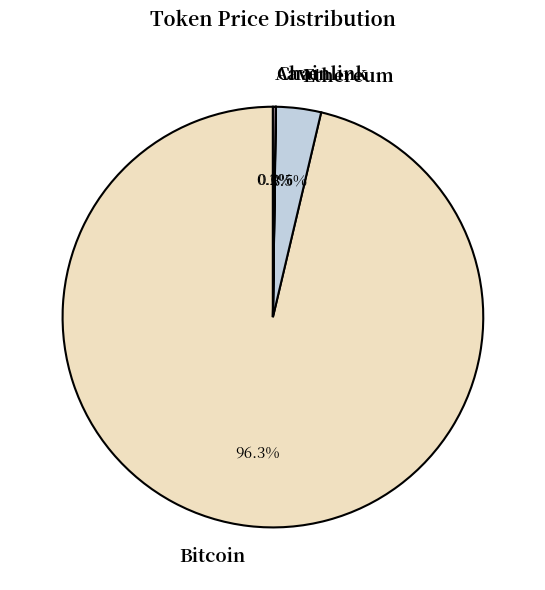

To the nearest percent, what is the difference between the largest and smallest slice percentages?

96%